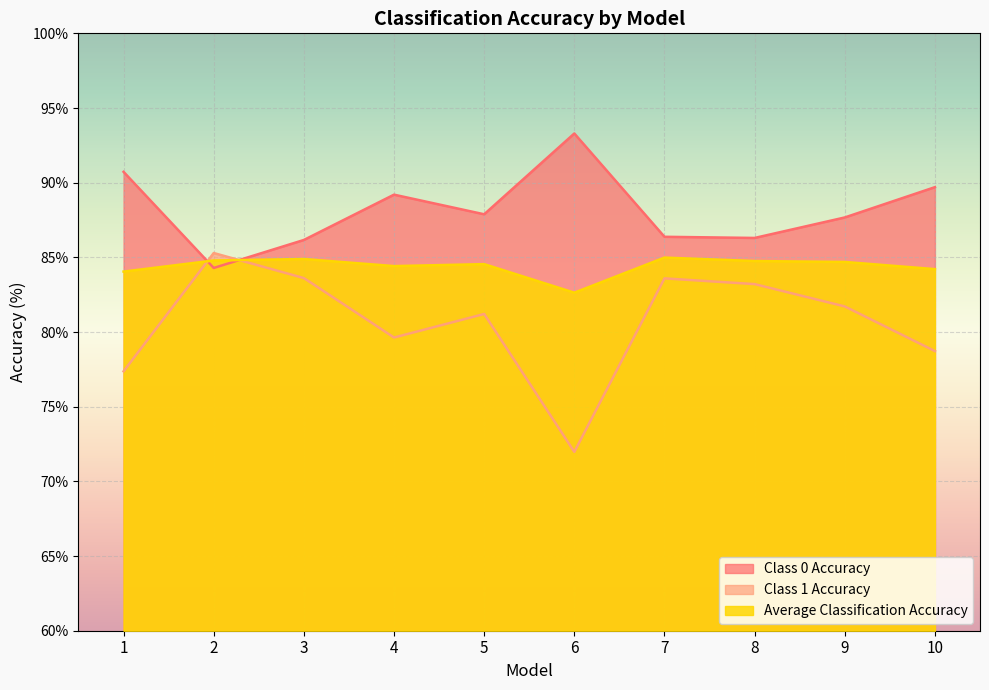

Between which two adjacent categories do Average Classification Accuracy and Class 1 Accuracy first intersect?

1 and 2